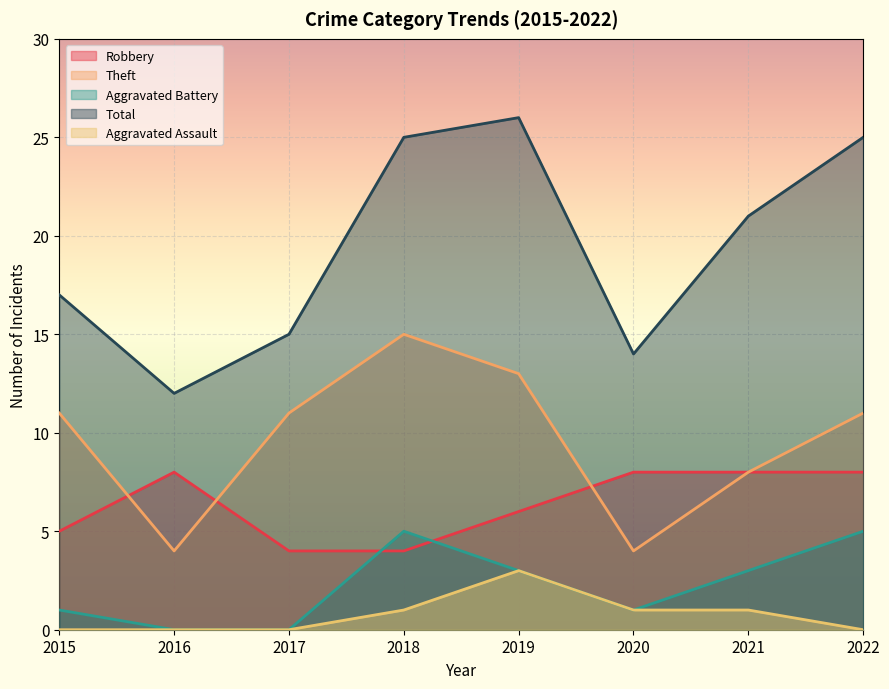

True or false: Theft and Total cross at least once.

False